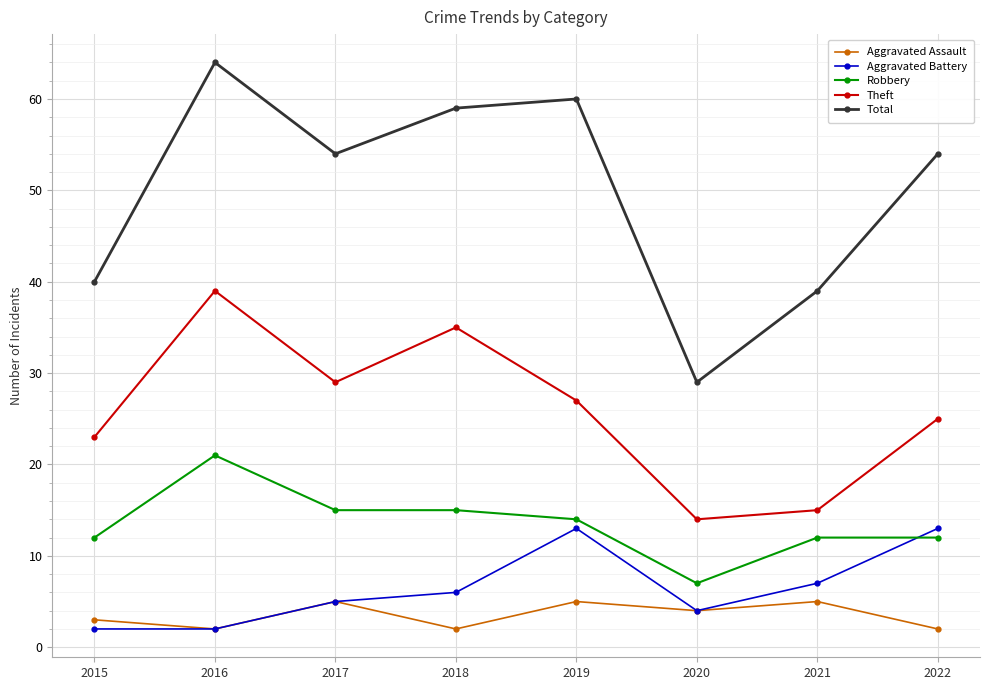

Which label corresponds to the largest value in the chart?

2016